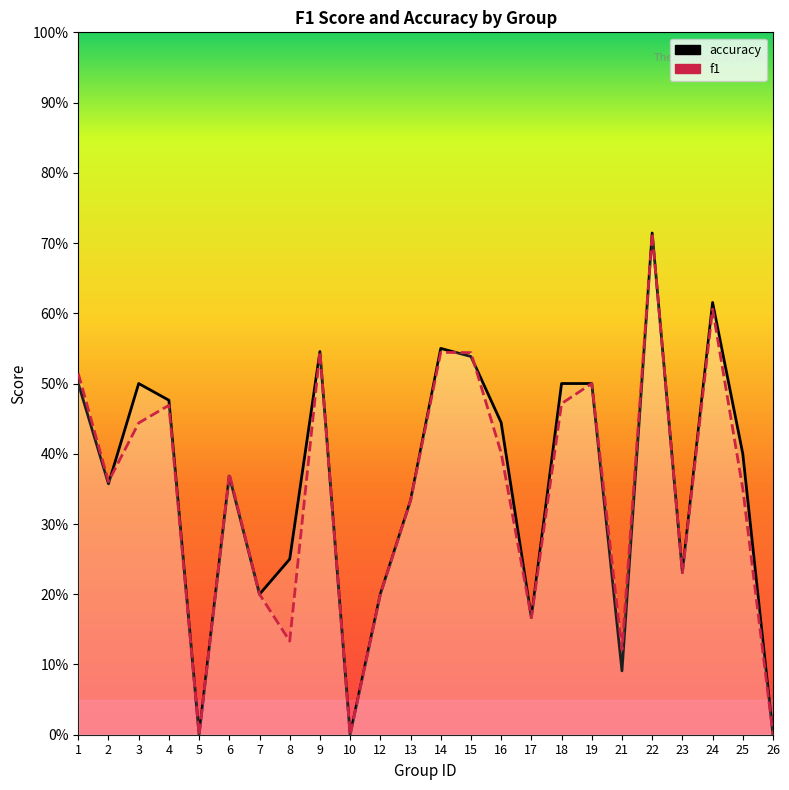

At which label is f1 closest to 0?

5